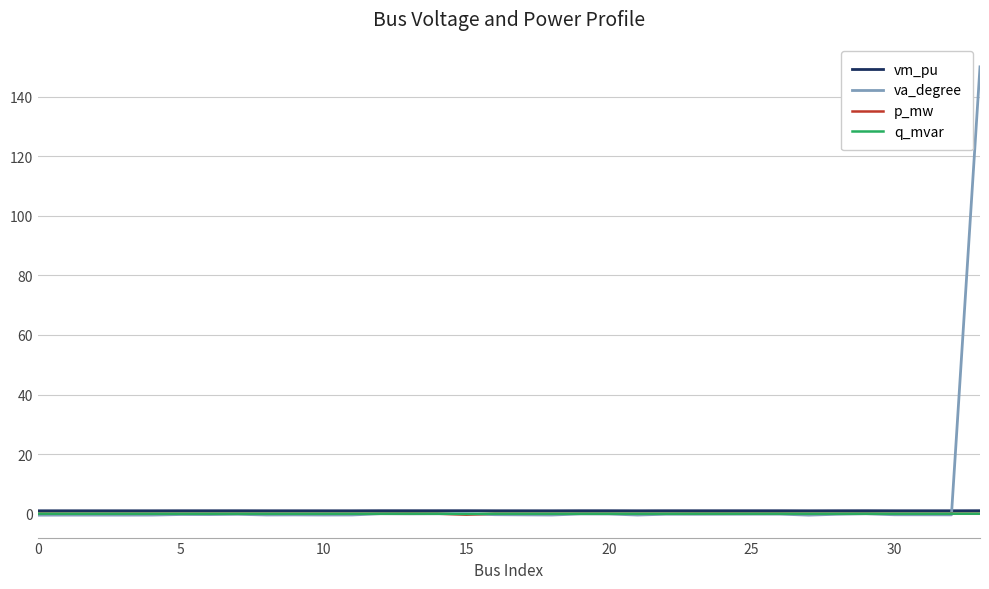

What is the maximum value for va_degree?

150.0